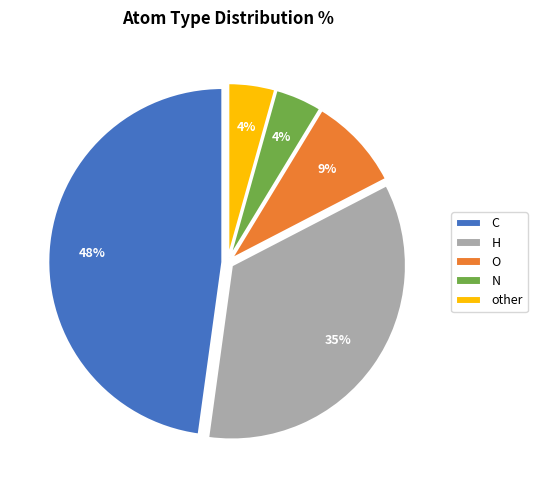

Do N and H together represent more than half of the pie?

No